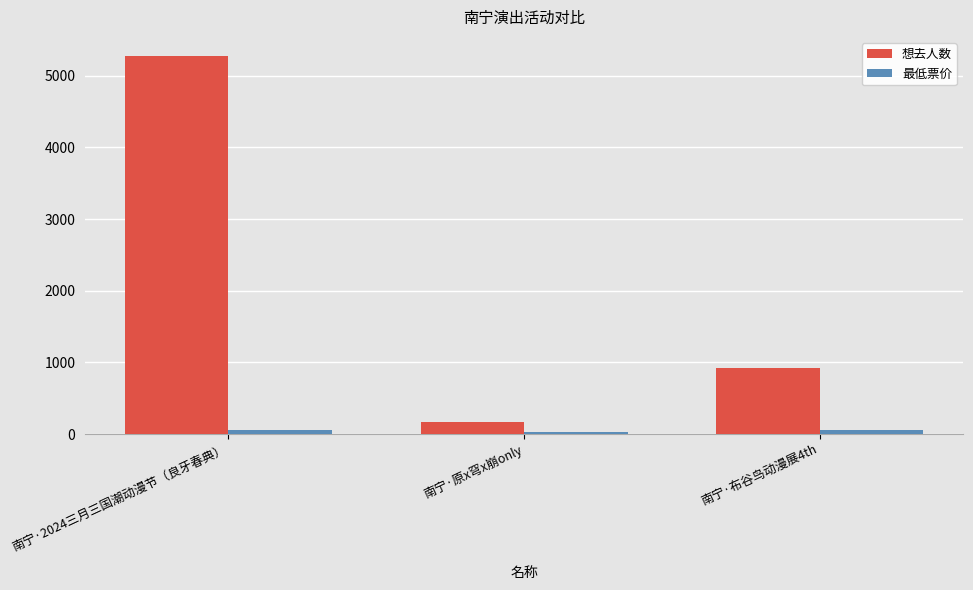

List the labels in order of 想去人数 value, largest first.

南宁·2024三月三国潮动漫节（良牙春典）, 南宁·布谷鸟动漫展4th, 南宁·原x穹x崩only